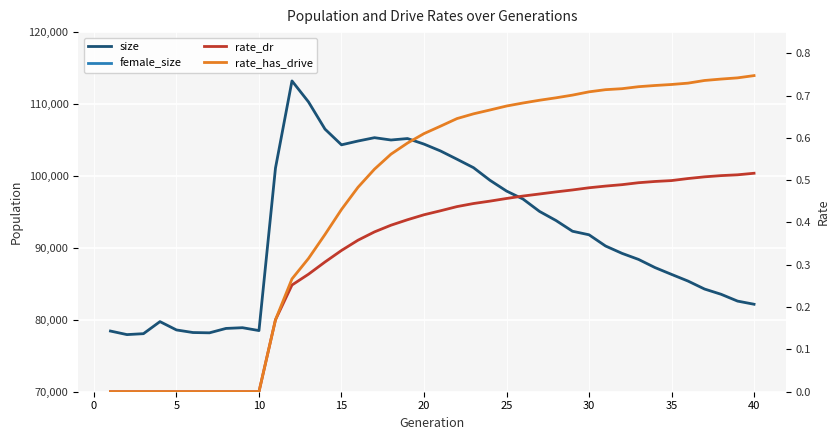

What is the difference between the second highest and second lowest values in the size series?

32227.0